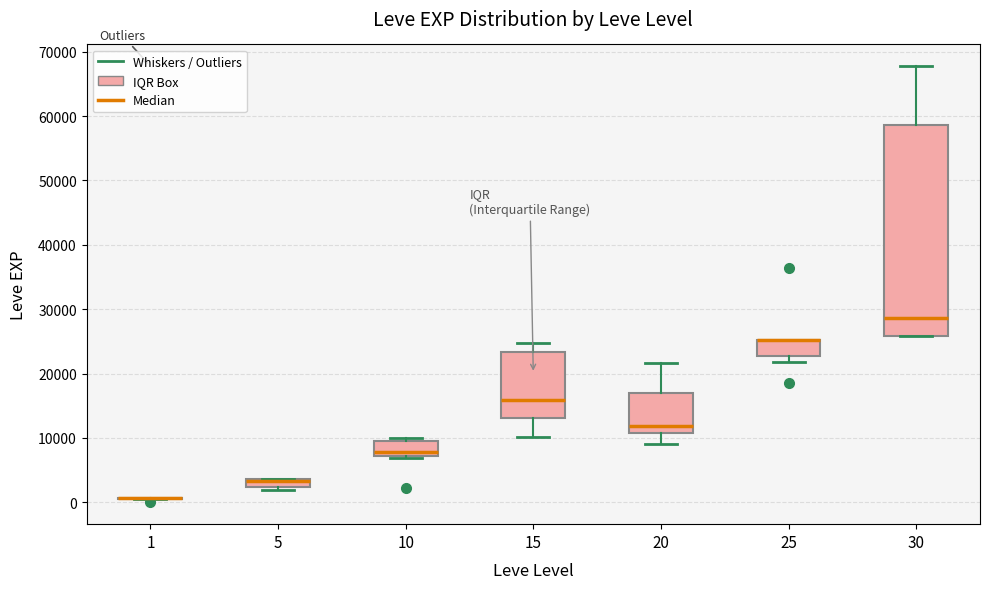

Where does the upper whisker of the box at x = 30 end on the y-axis? The values are not printed on the chart, so give them approximately, as read against the axis.

68000